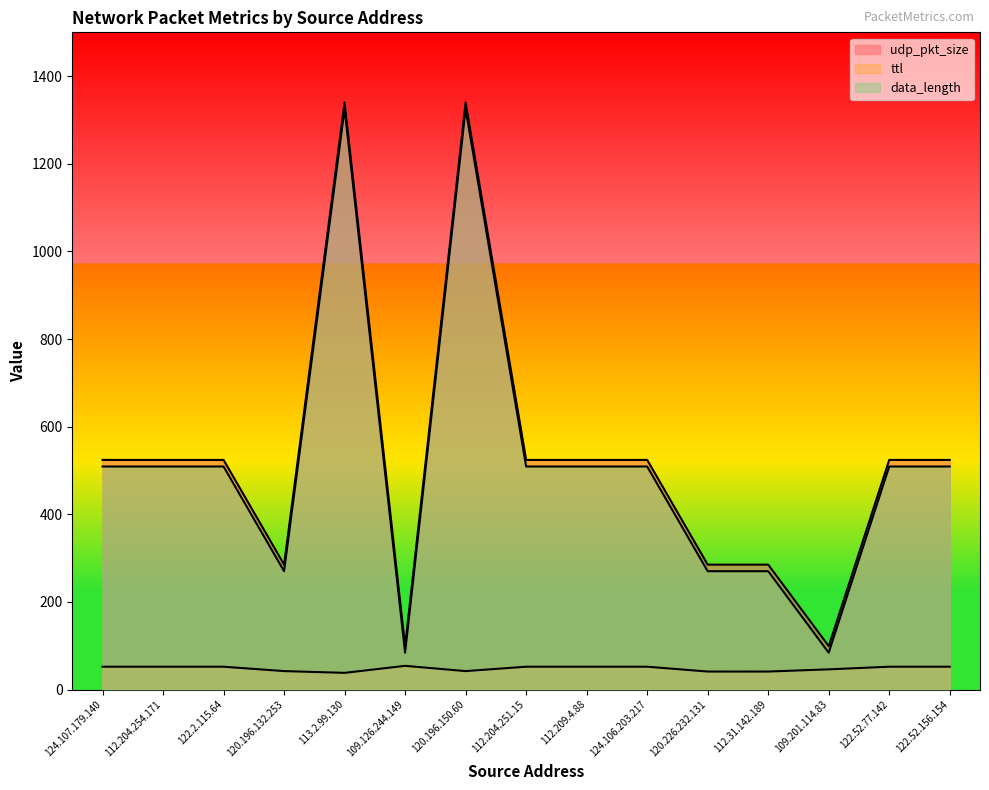

At which label does udp_pkt_size reach its minimum?

109.126.244.149